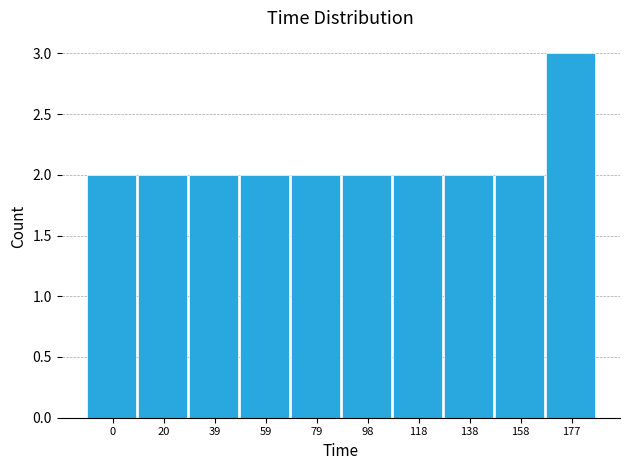

Reading left to right, extract all data points from this chart.

0=2	20=2	39=2	59=2	79=2	98=2	118=2	138=2	158=2	177=3